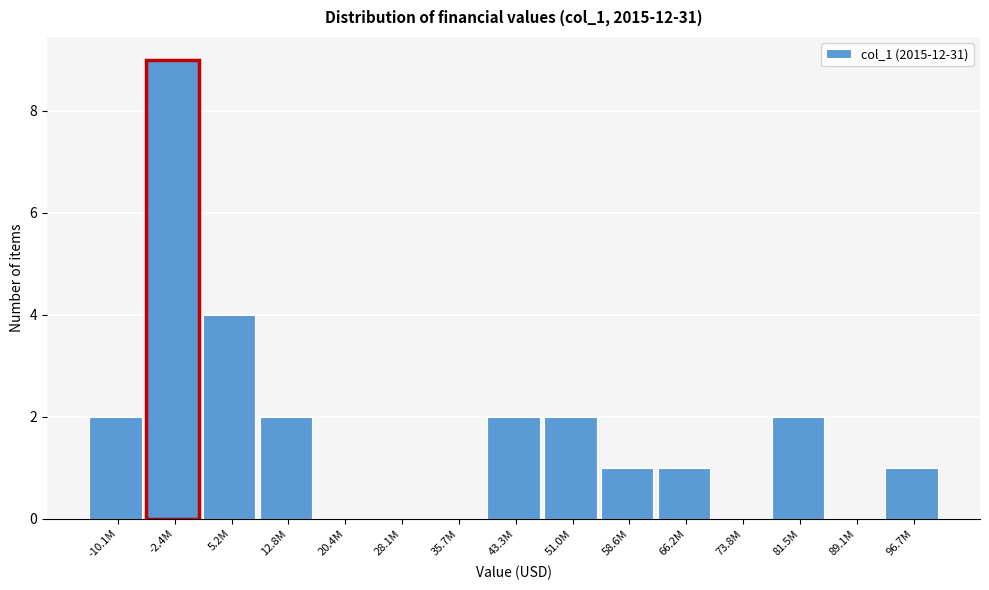

Reading right to left, extract all data points from this chart.

96.7M=1	89.1M=0	81.5M=2	73.8M=0	66.2M=1	58.6M=1	51.0M=2	43.3M=2	35.7M=0	28.1M=0	20.4M=0	12.8M=2	5.2M=4	-2.4M=9	-10.1M=2